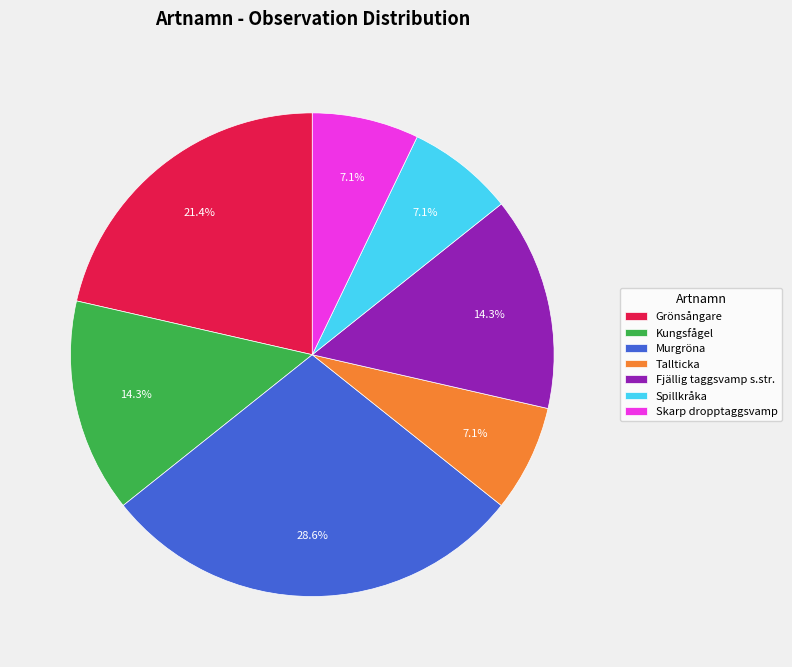

How many segments does this pie chart have?

7